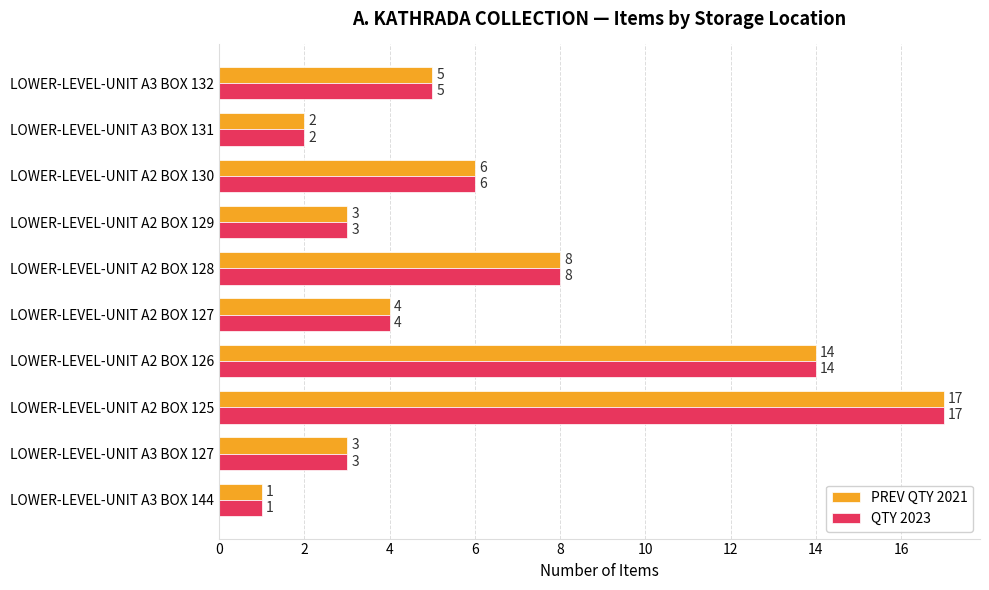

Is it true that PREV QTY 2021 equals 12 at LOWER-LEVEL-UNIT A2 BOX 128?

False